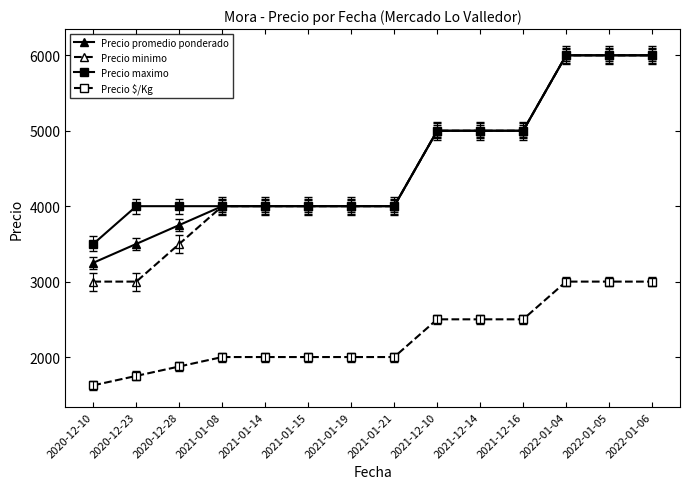

True or false: Precio $/Kg and Precio minimo cross at least once.

False